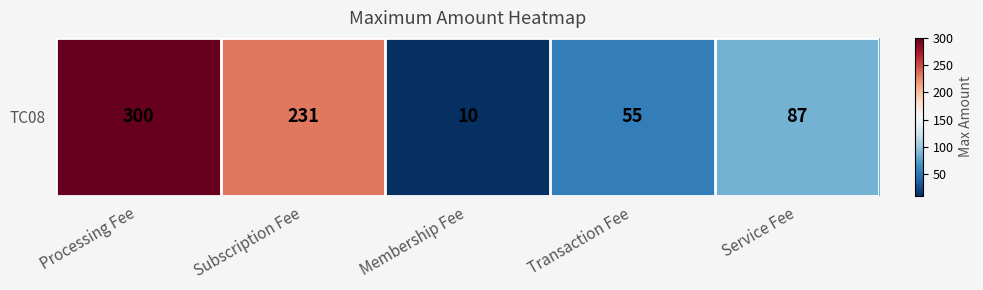

True or false: the data shows 10 at Membership Fee.

True